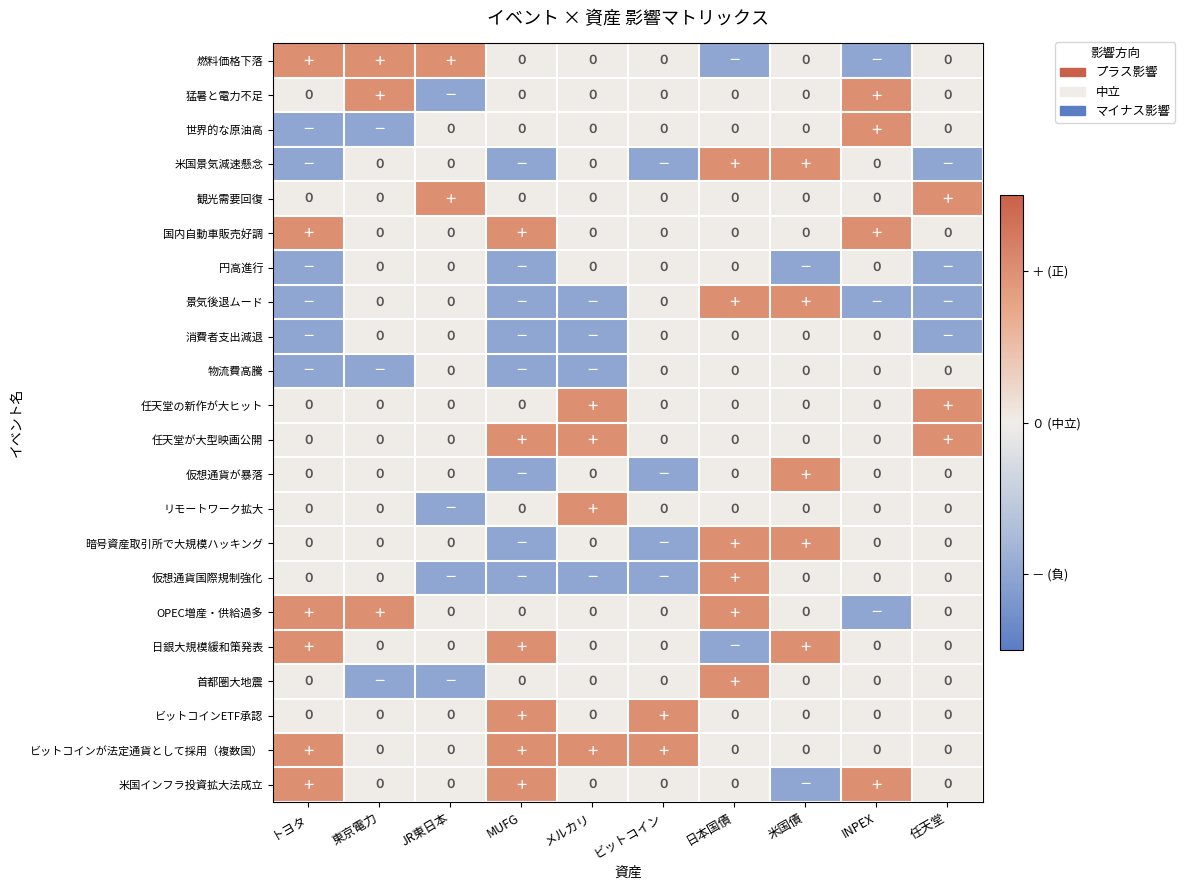

The 物流費高騰 series shows 0 at INPEX. True or false?

True